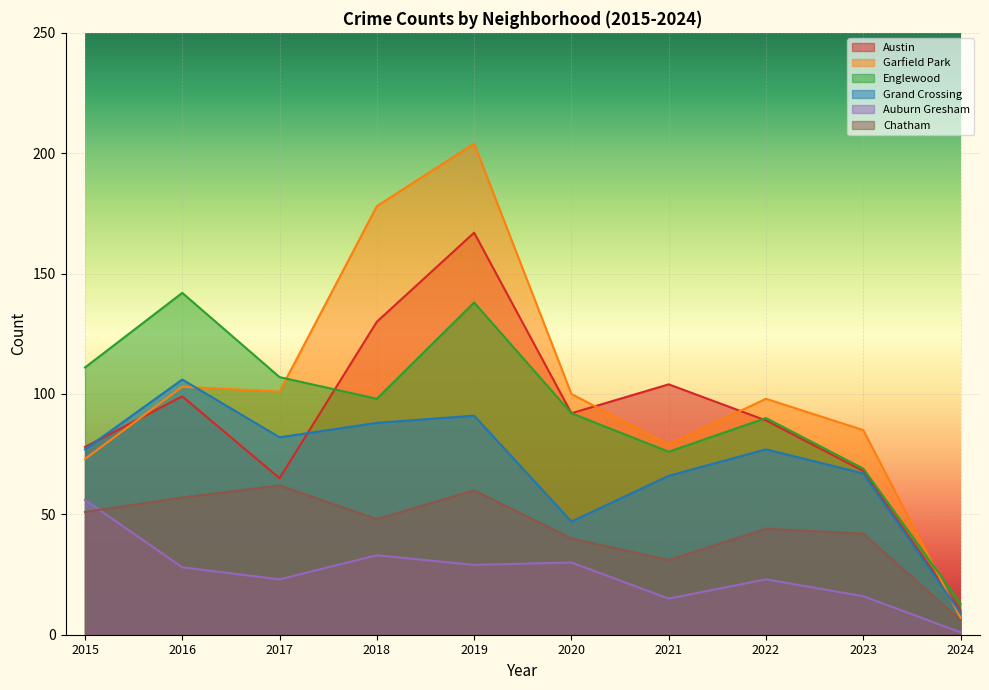

What is the difference between the Chatham values at 2017 and 2023?

20